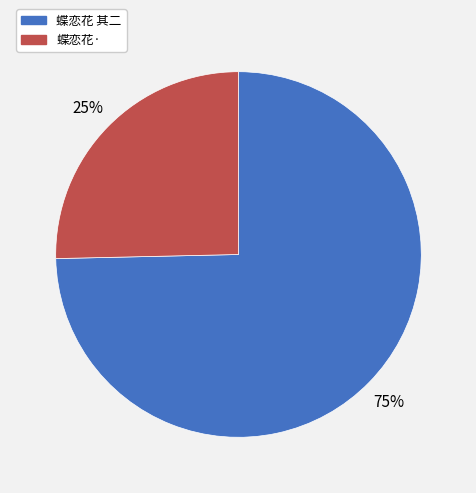

To the nearest percent, what is the average slice percentage?

50%